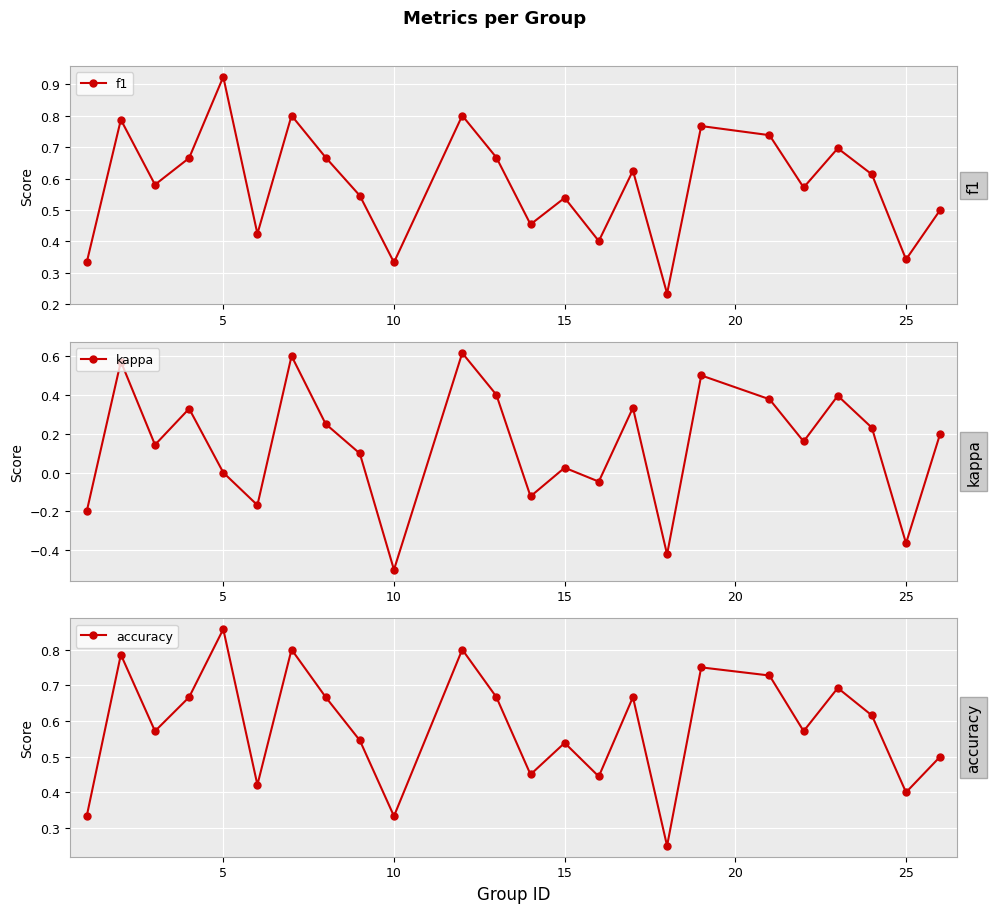

Which series has the largest total across all categories?

accuracy